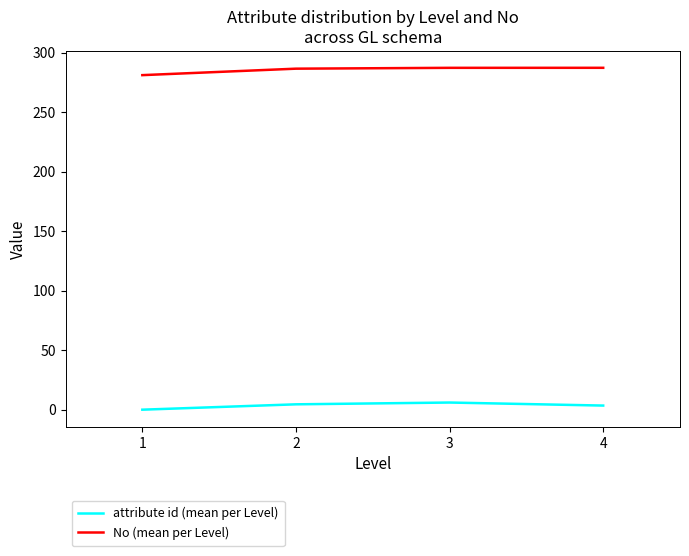

How many lines are shown in the chart?

2